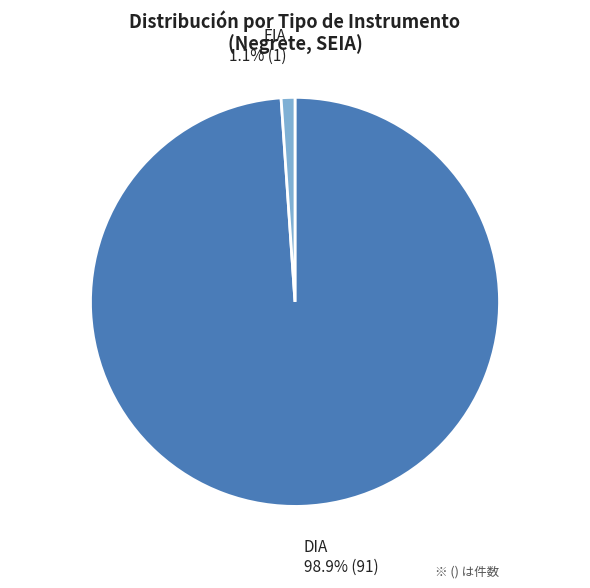

Which category has the smallest portion of the pie?

EIA